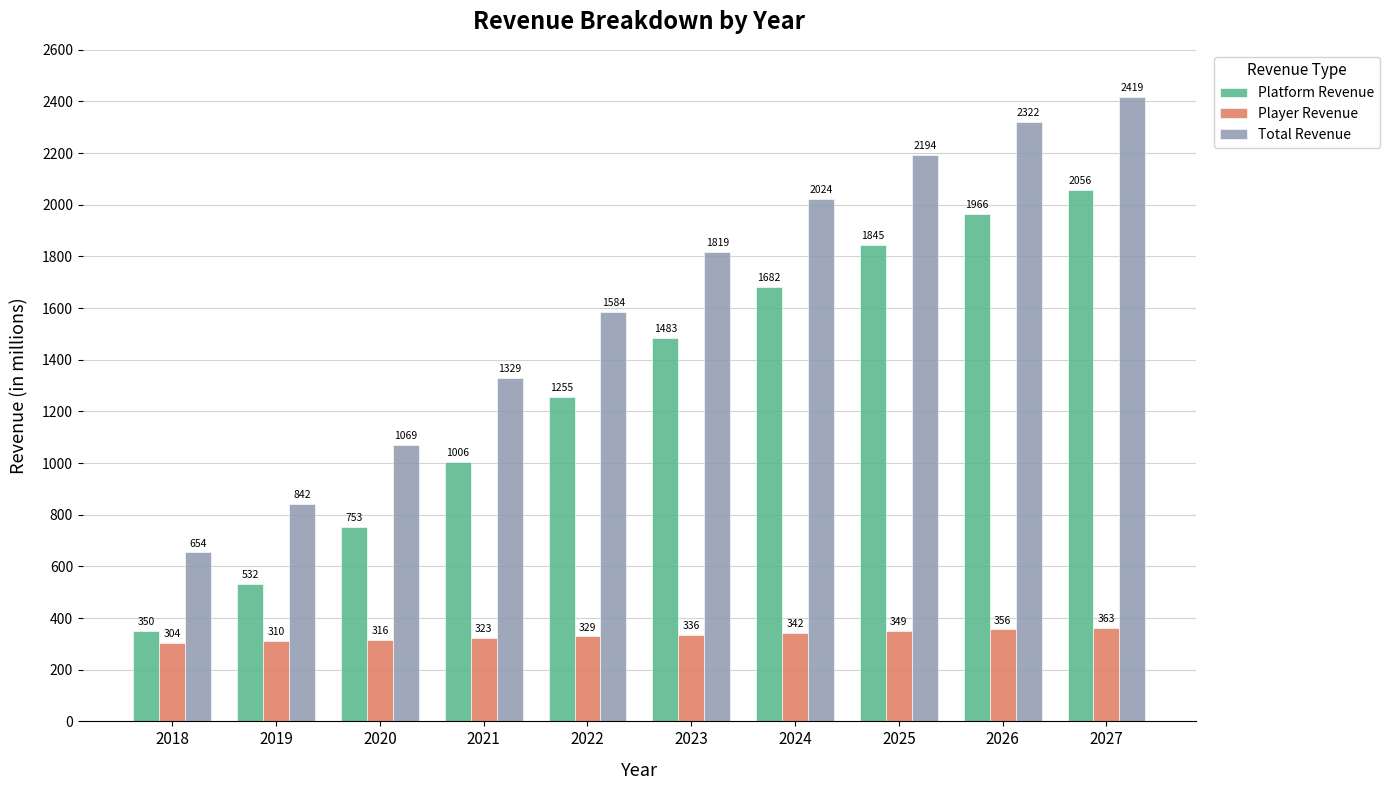

What is the total value across all series at 2026?

4644